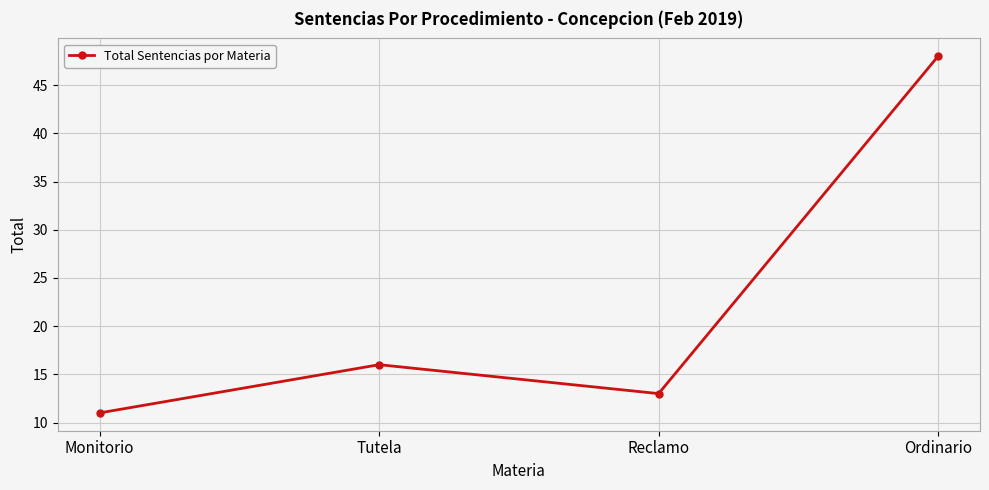

Reading right to left, transcribe all the data shown in this chart.

Ordinario=48	Reclamo=13	Tutela=16	Monitorio=11